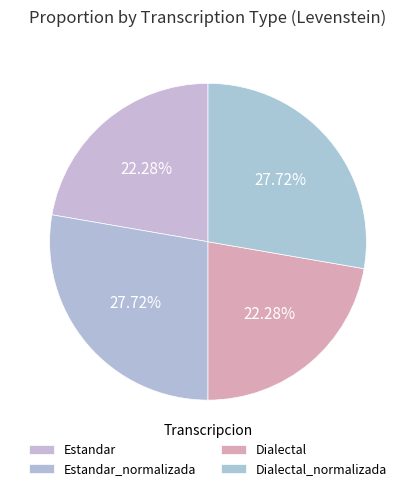

How many slices are in this pie chart?

4